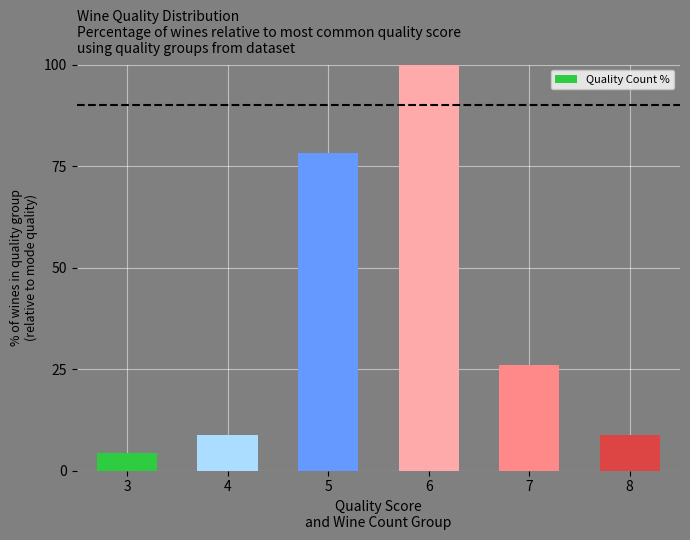

What is the maximum value shown in the chart?

100.0